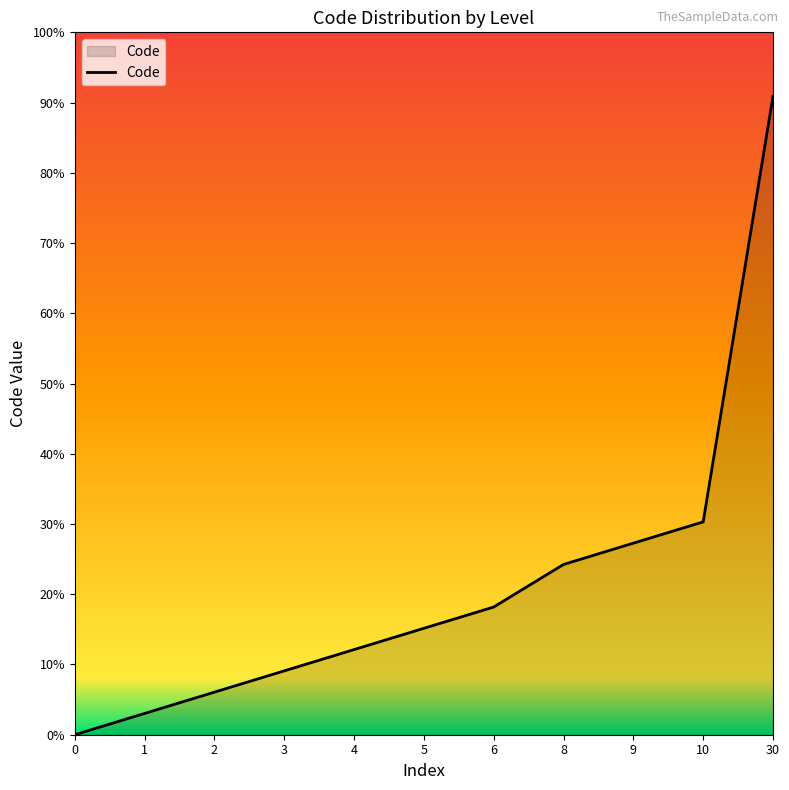

Rank the categories by value from highest to lowest.

30, 10, 9, 8, 6, 5, 4, 3, 2, 1, 0